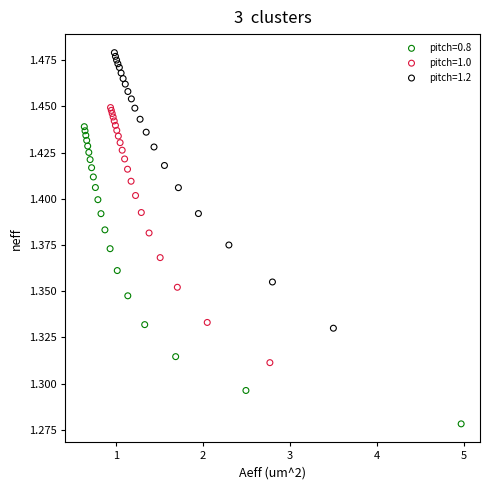

Which series reaches the maximum Y coordinate?

pitch=1.2